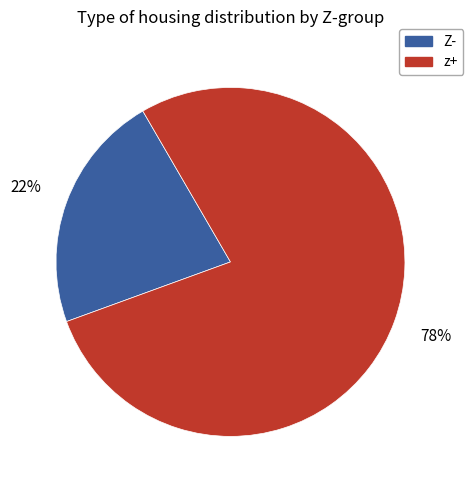

Combined, do z+ and Z- account for over 50%?

Yes